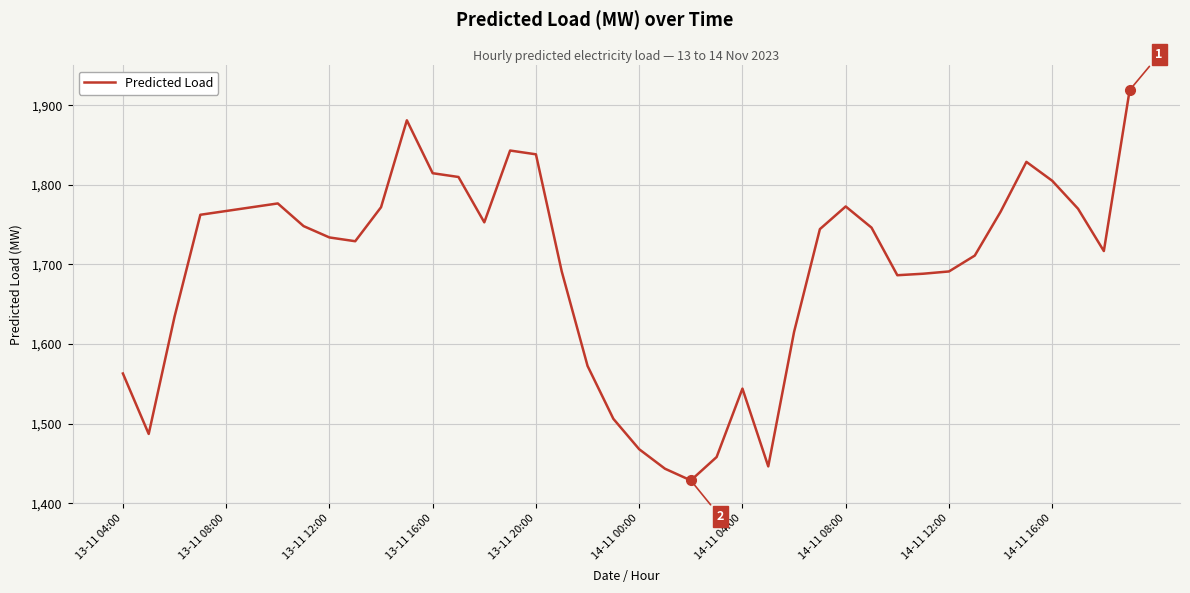

What is the average value?

1692.6